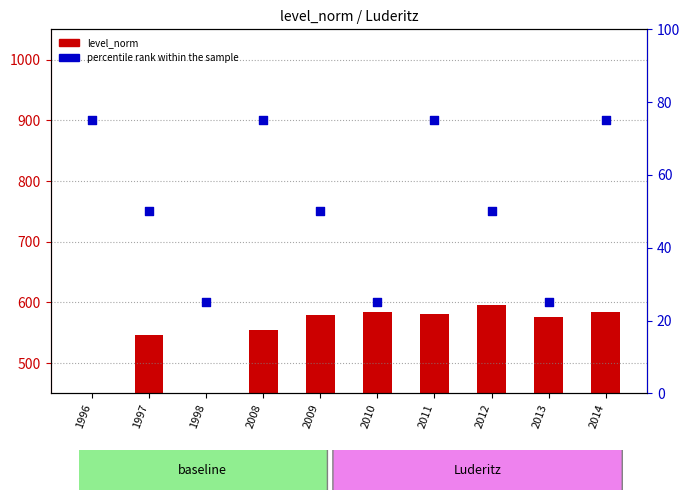

What are all the series names shown in the legend?

level_norm, percentile rank within the sample